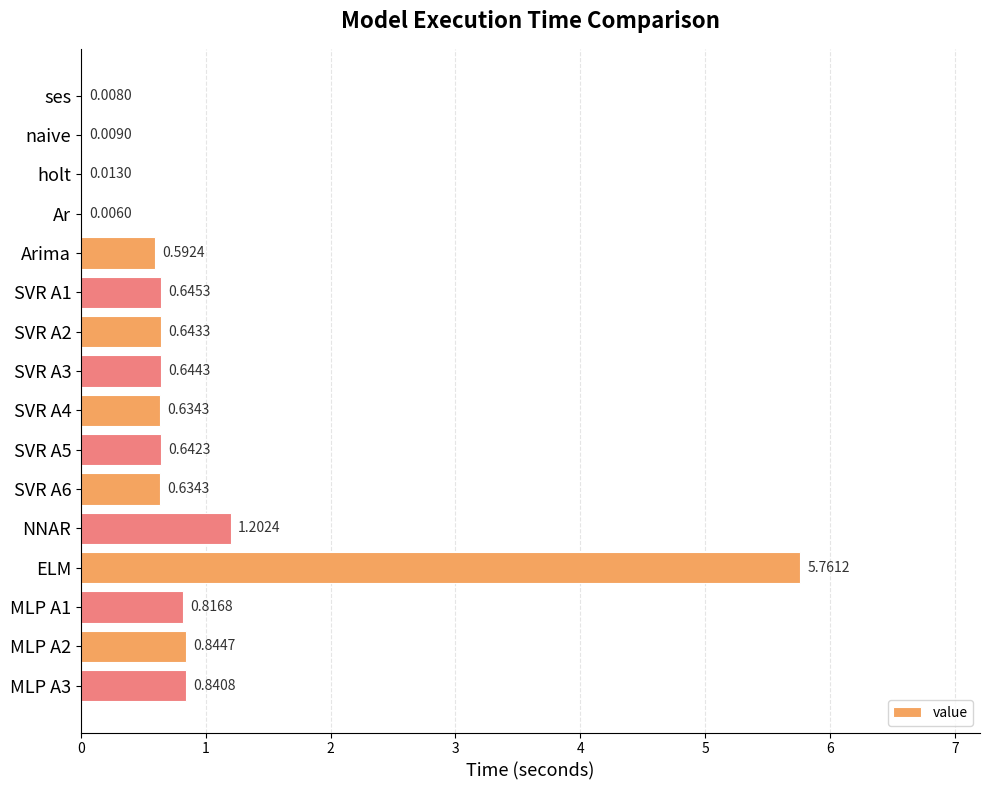

Which label corresponds to the largest value in the chart?

ELM